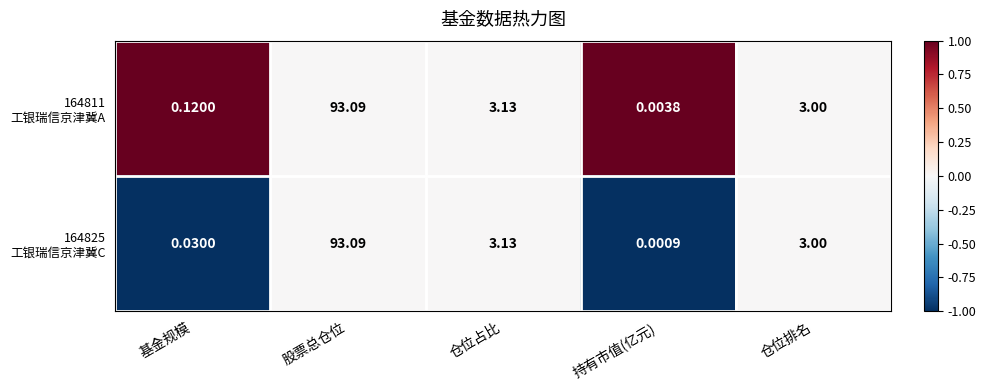

Which category has the highest value across all series?

股票总仓位